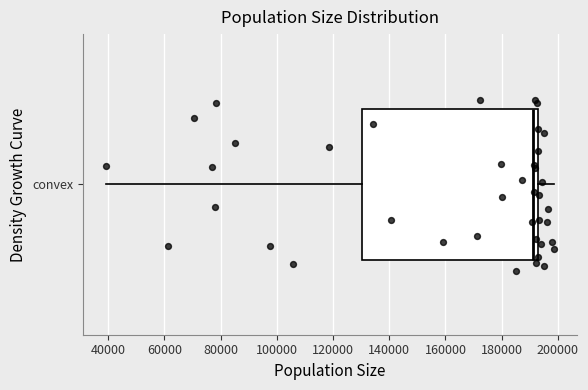

Transcribe this box plot: give where the median line is, the range the box spans, and where the two whiskers end, as read against the x-axis. The values are not printed on the chart, so give them approximately, as read against the axis.

median 192000, box 130000 to 194000, whiskers 40000 to 198000